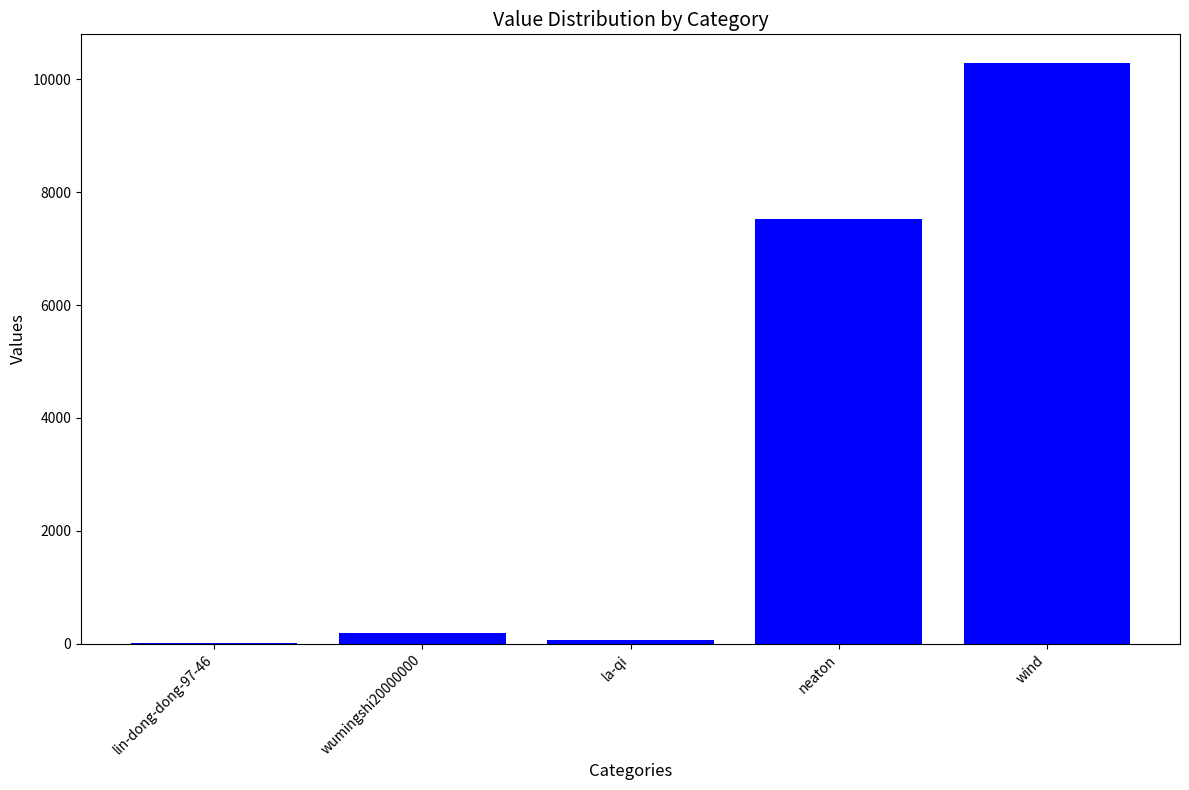

What is the sum of all values?

18086